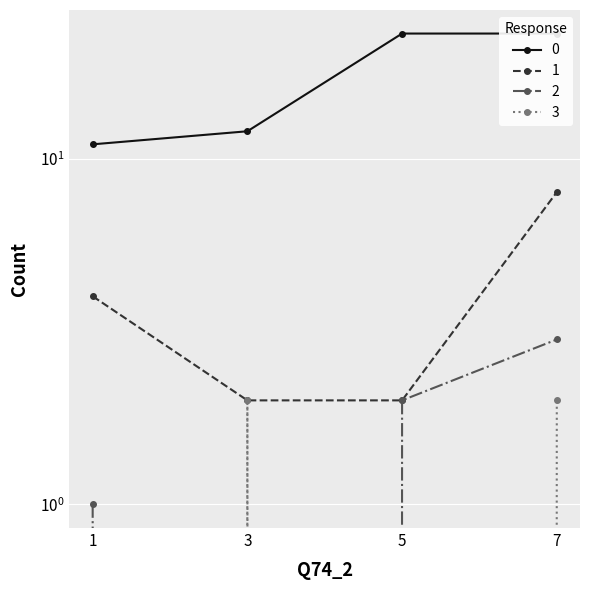

What is the difference between the highest and lowest values at 7?

21